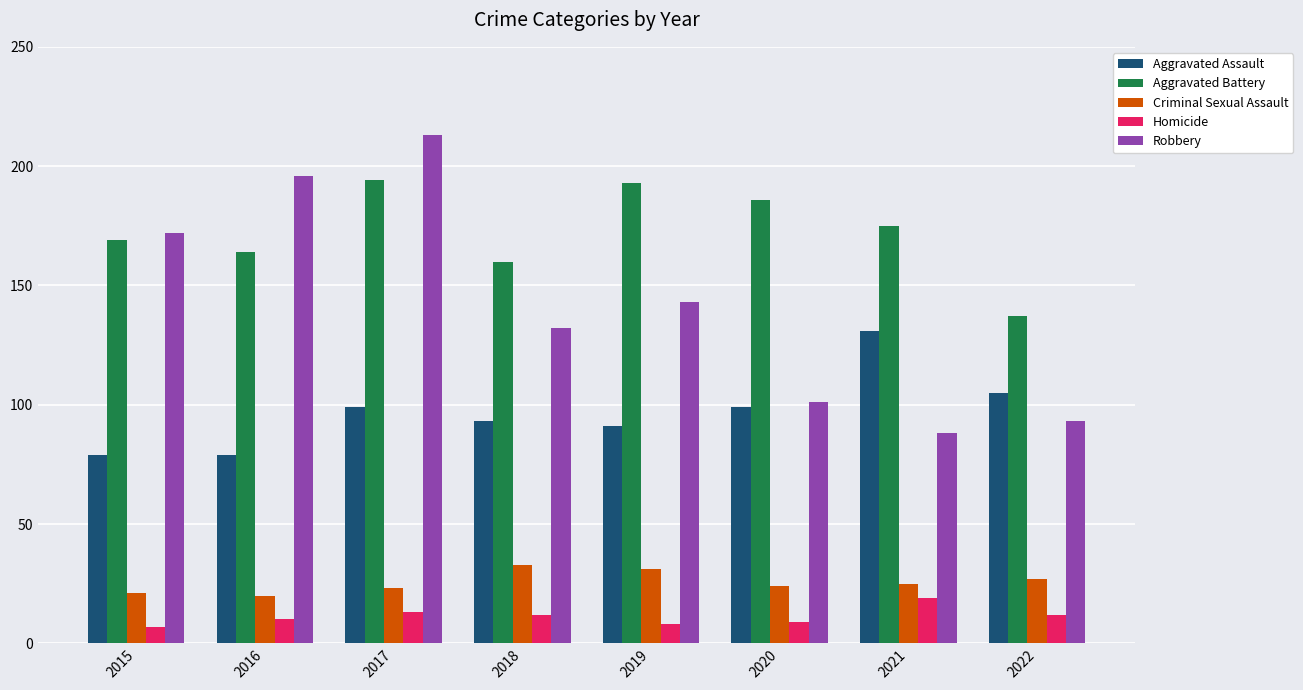

What are all the series names shown in the legend?

Aggravated Assault, Aggravated Battery, Criminal Sexual Assault, Homicide, Robbery